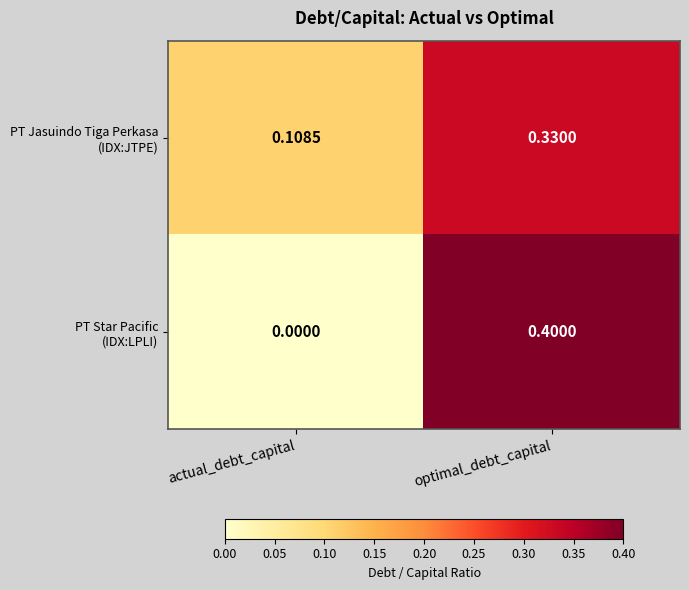

Which label corresponds to the smallest value in the chart?

actual_debt_capital